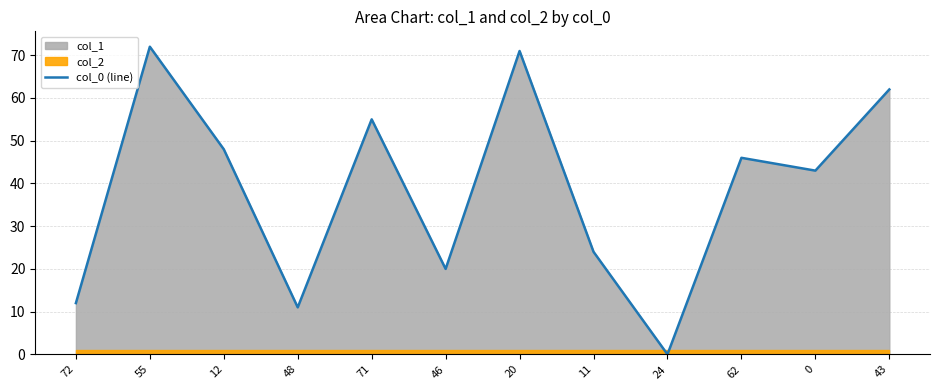

The value of col_0 (line) at 72 is 17. True or false?

False